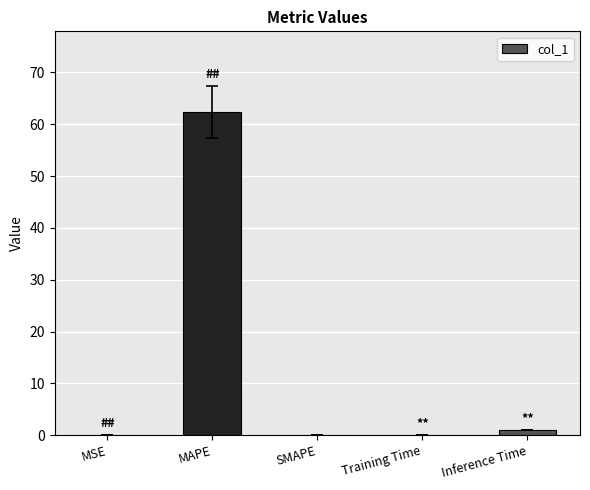

Count the number of categories in the chart.

5